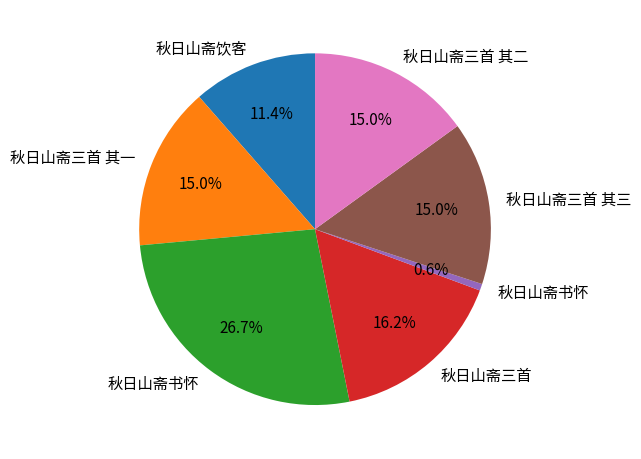

Is there any slice that represents more than half of the pie?

No